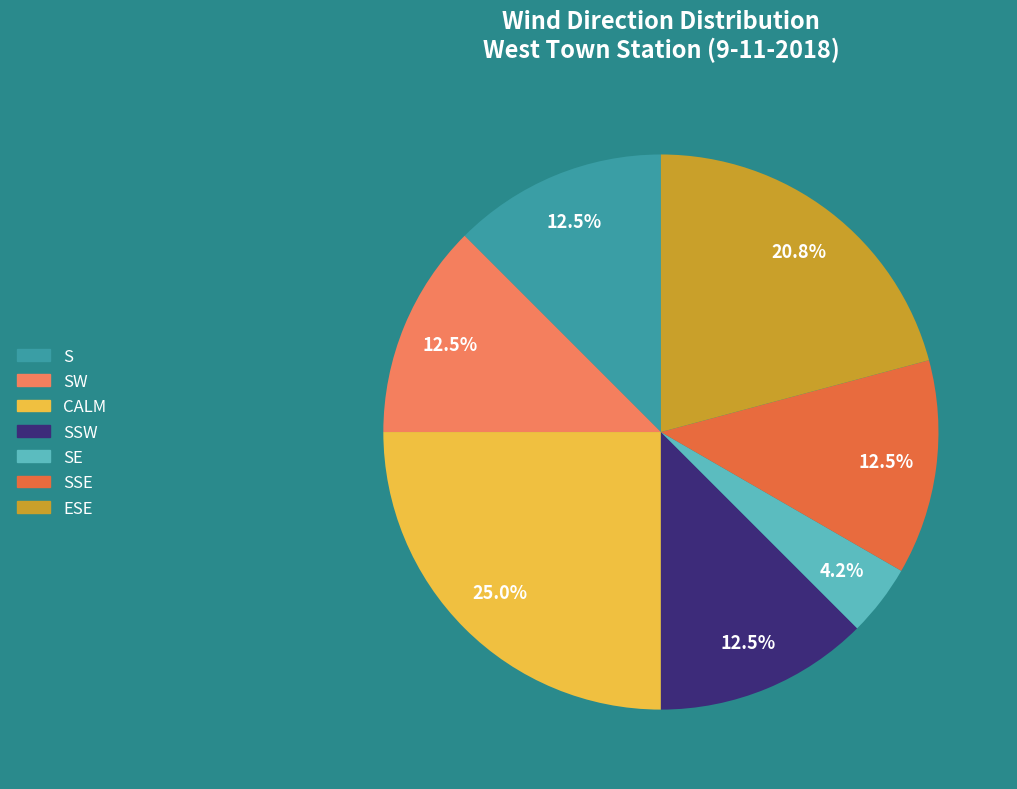

What percentage do SSE and ESE together represent?

33.3%